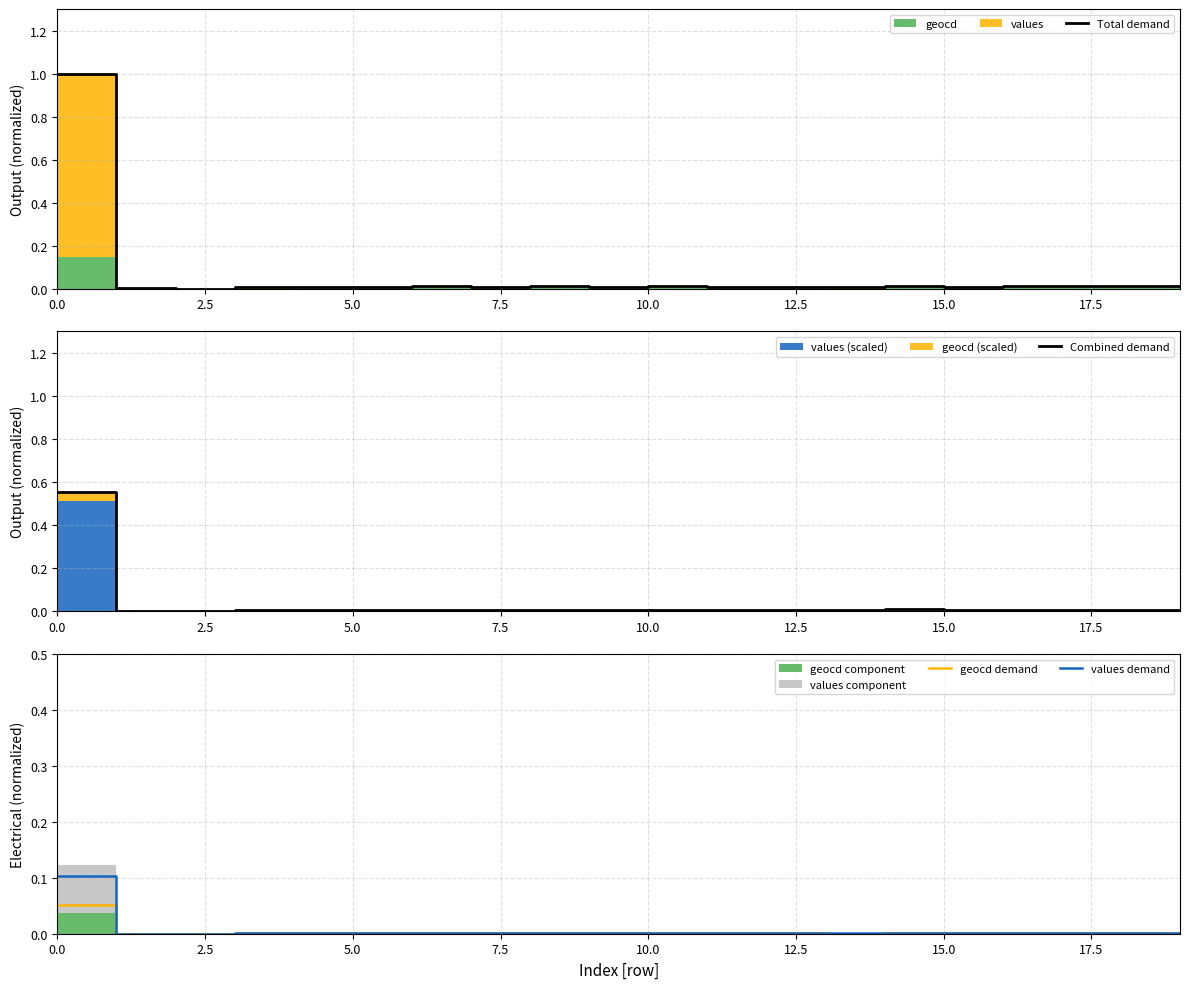

True or false: Combined demand and geocd demand cross at least once.

False